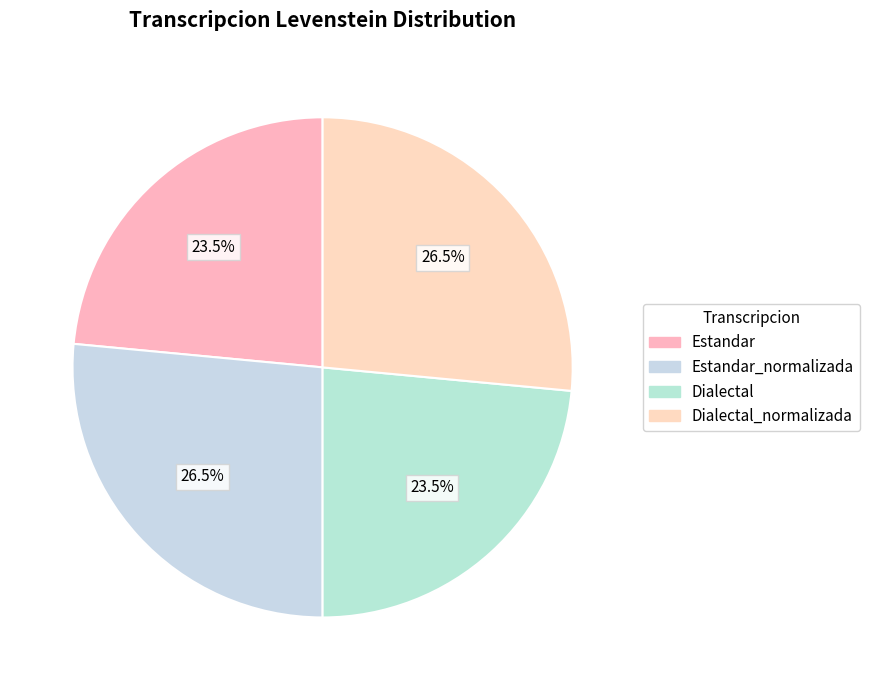

Which category has the biggest portion of the pie?

Estandar_normalizada